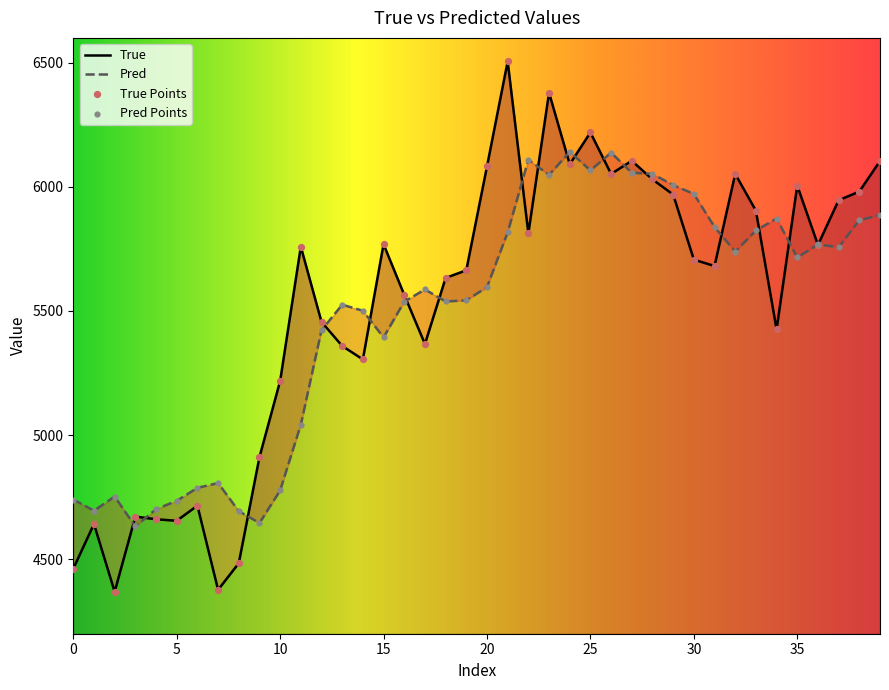

What are all the series names shown in the legend?

True, Pred